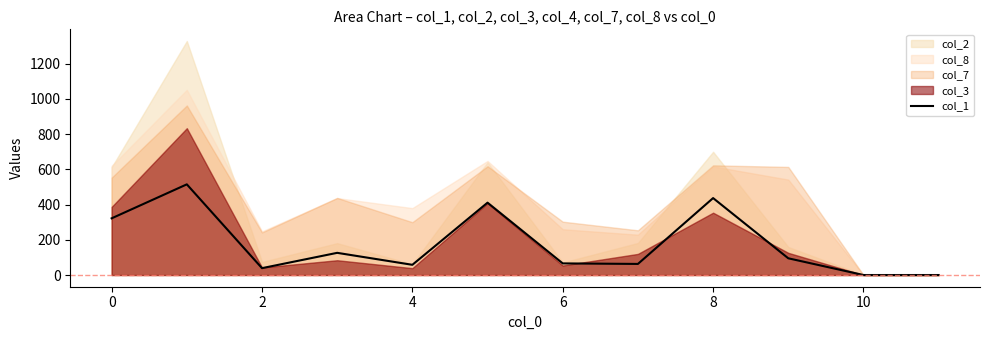

The value of col_1 at 2 is 39. True or false?

True